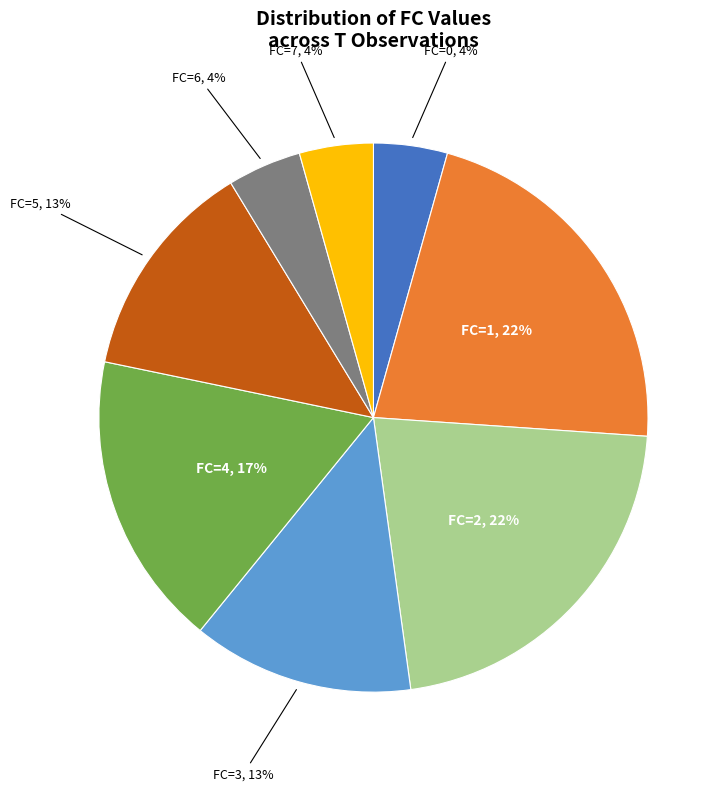

Is there any slice that represents more than half of the pie?

No